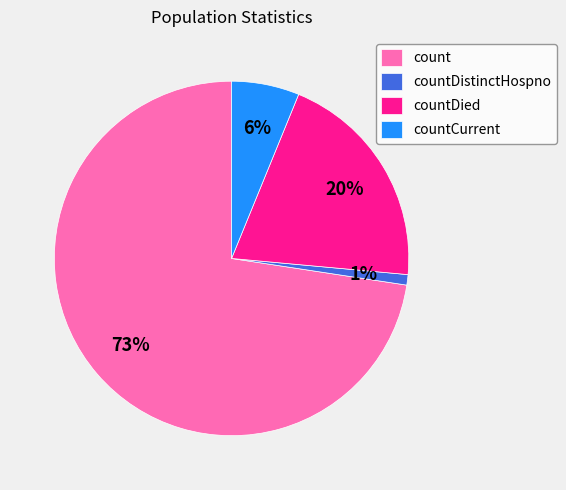

How many slices are in this pie chart?

4